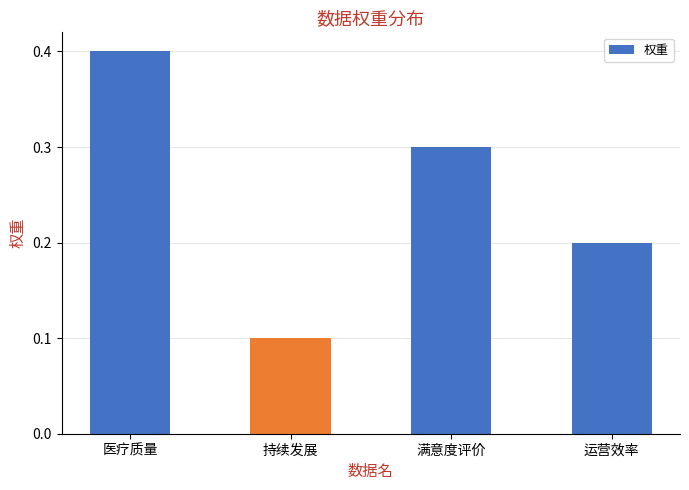

What value does the data have at 满意度评价?

0.3